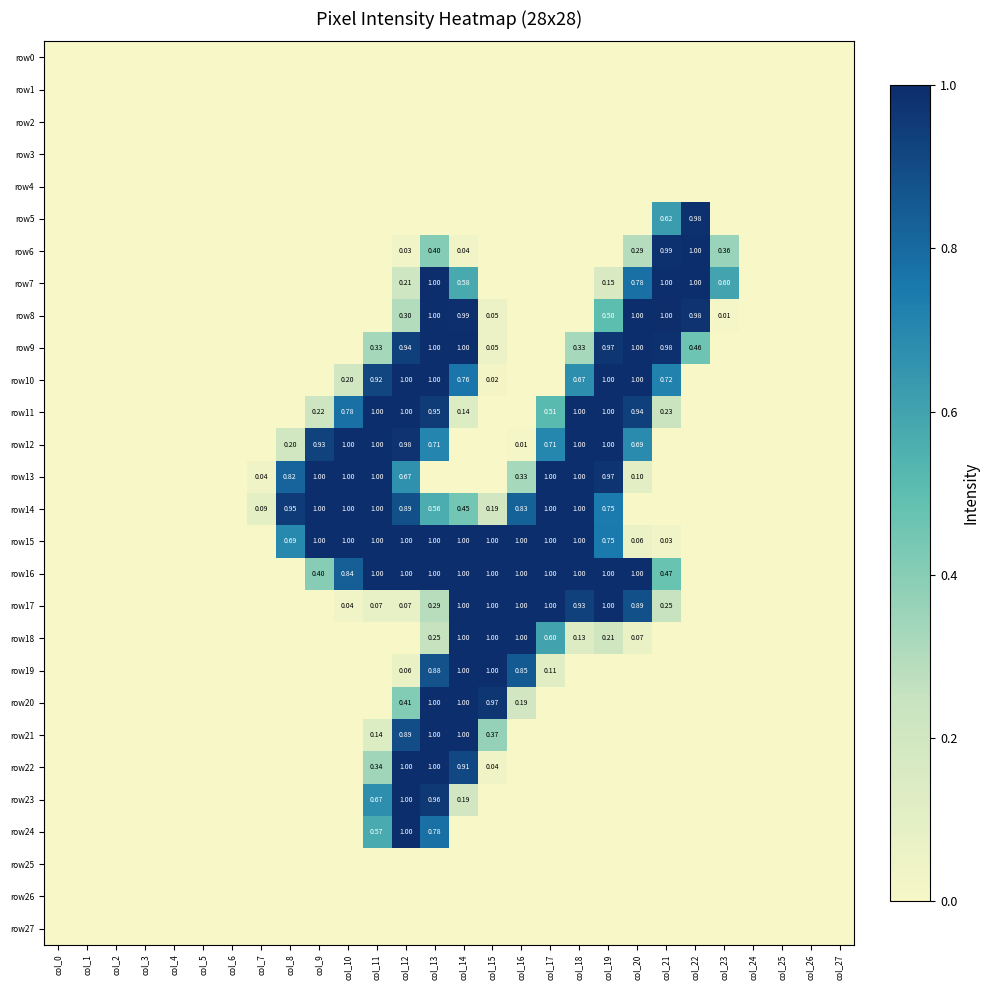

At col_15, list the series in order from largest to smallest.

row15, row16, row17, row18, row19, row20, row21, row14, row8, row9, row22, row10, row0, row1, row2, row3, row4, row5, row6, row7, row11, row12, row13, row23, row24, row25, row26, row27